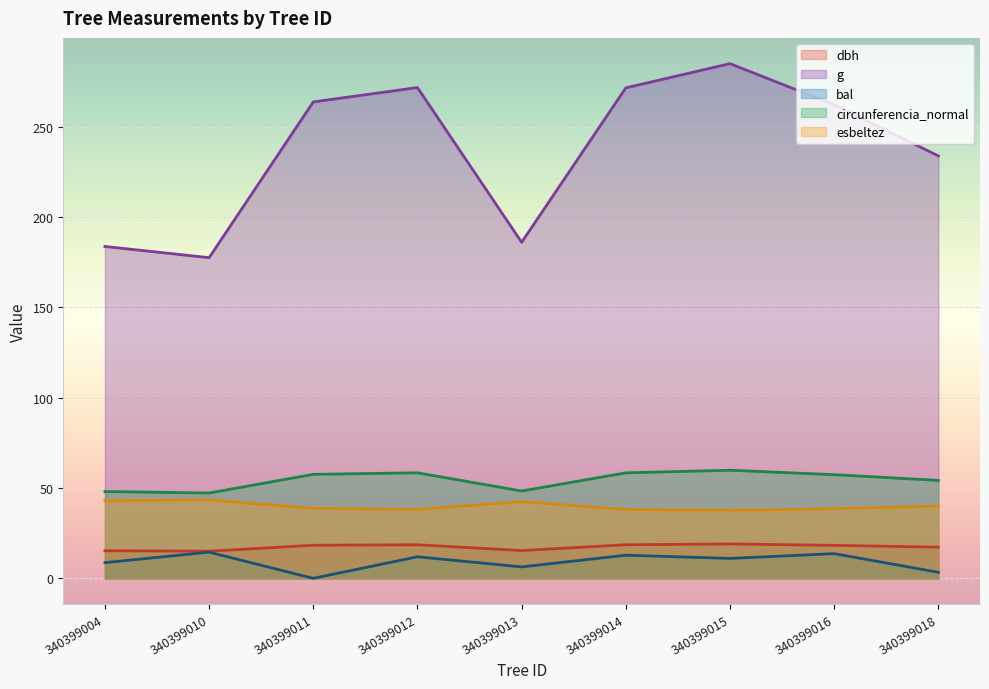

List the series in order of their peak value, lowest first.

bal, dbh, esbeltez, circunferencia_normal, g